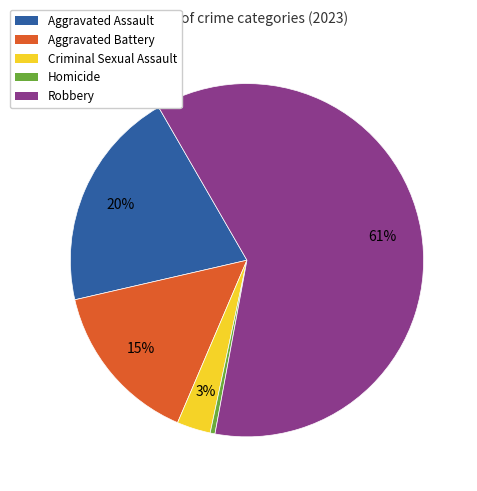

Combined, do Aggravated Assault and Robbery account for over 50%?

Yes